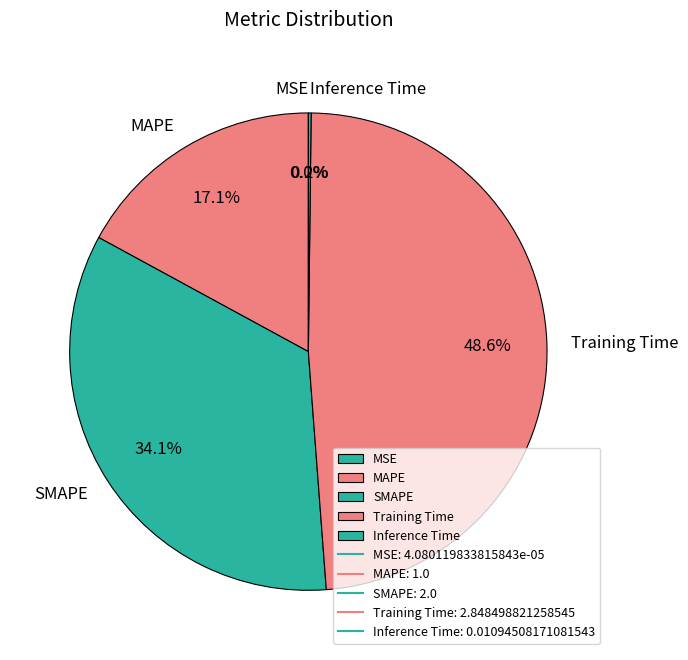

Is there a majority slice in this chart?

No